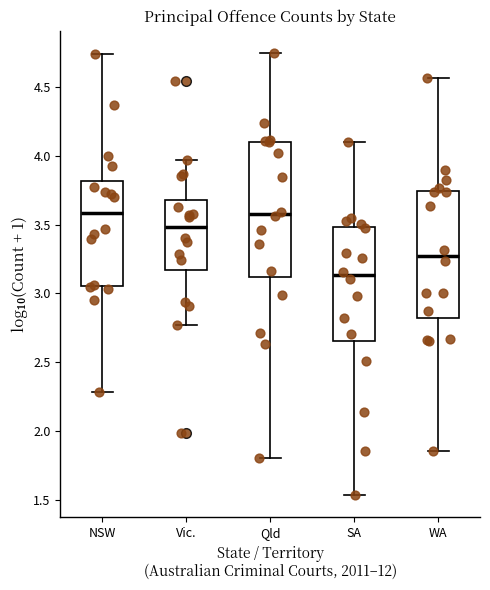

Where is the upper edge of the box for WA on the y-axis? The values are not printed on the chart, so give them approximately, as read against the axis.

3.75